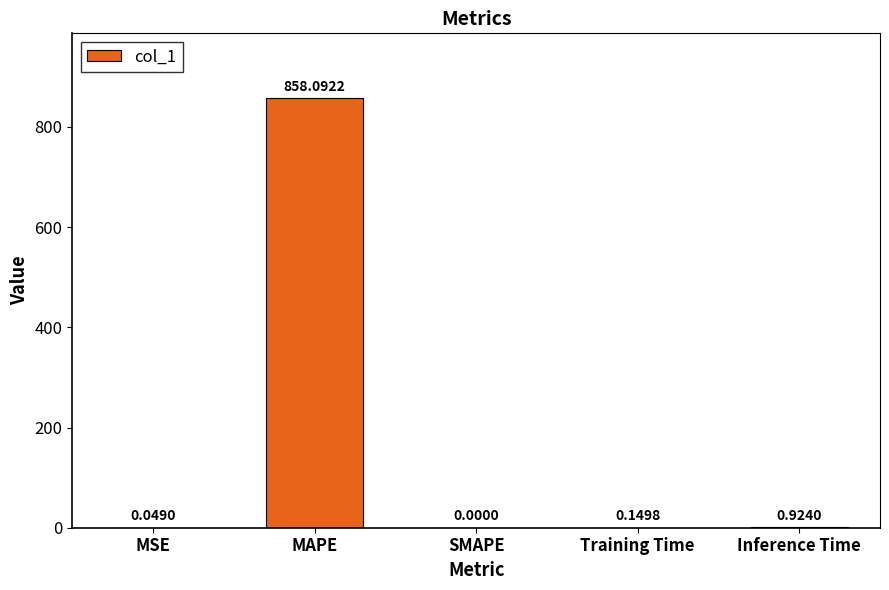

Which category has the highest value across all series?

MAPE